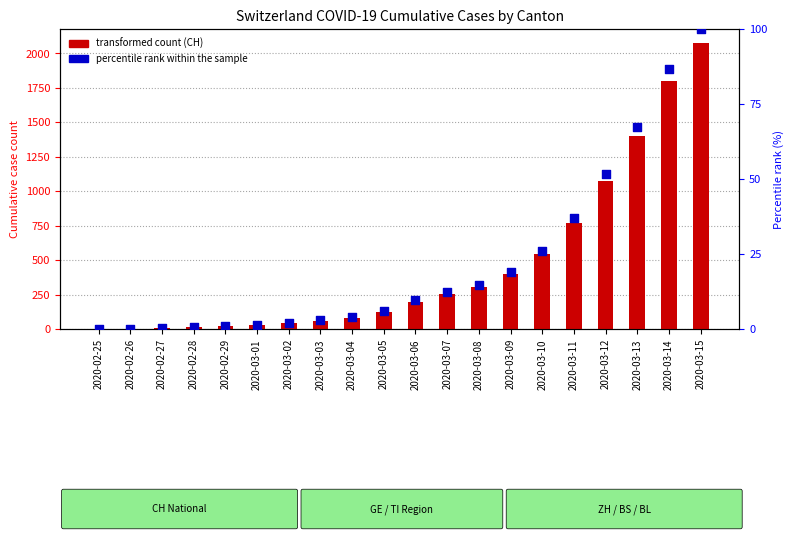

At how many categories does at least one series exceed 1359?

3